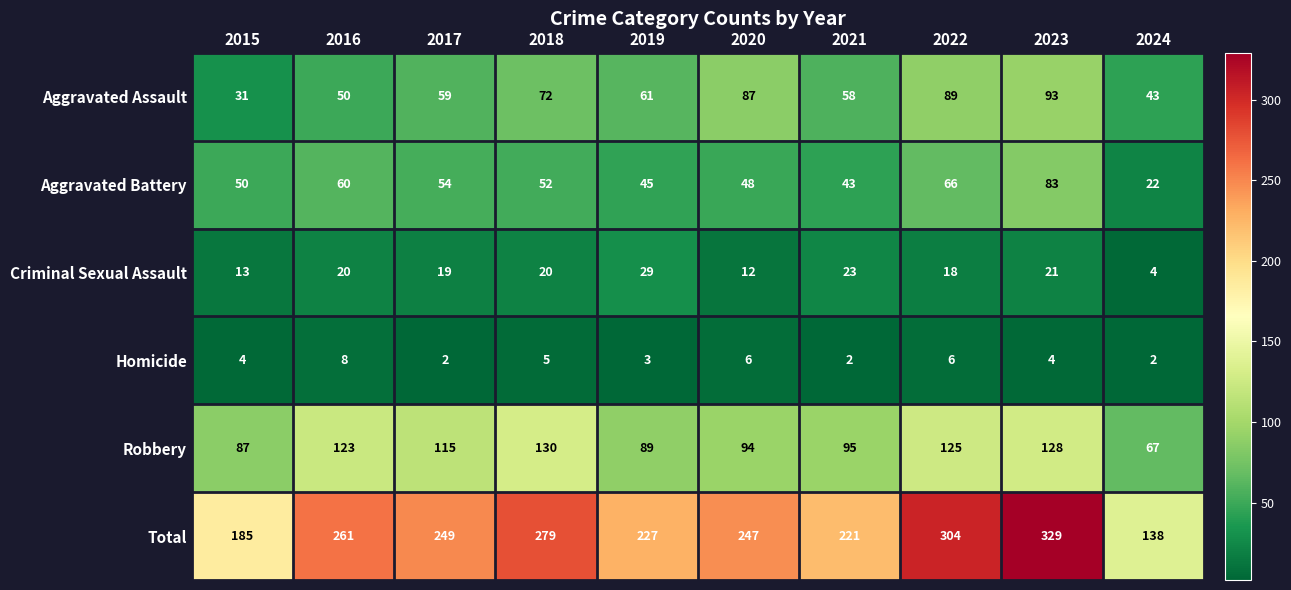

Where is Aggravated Assault nearest to the value 62?

2019